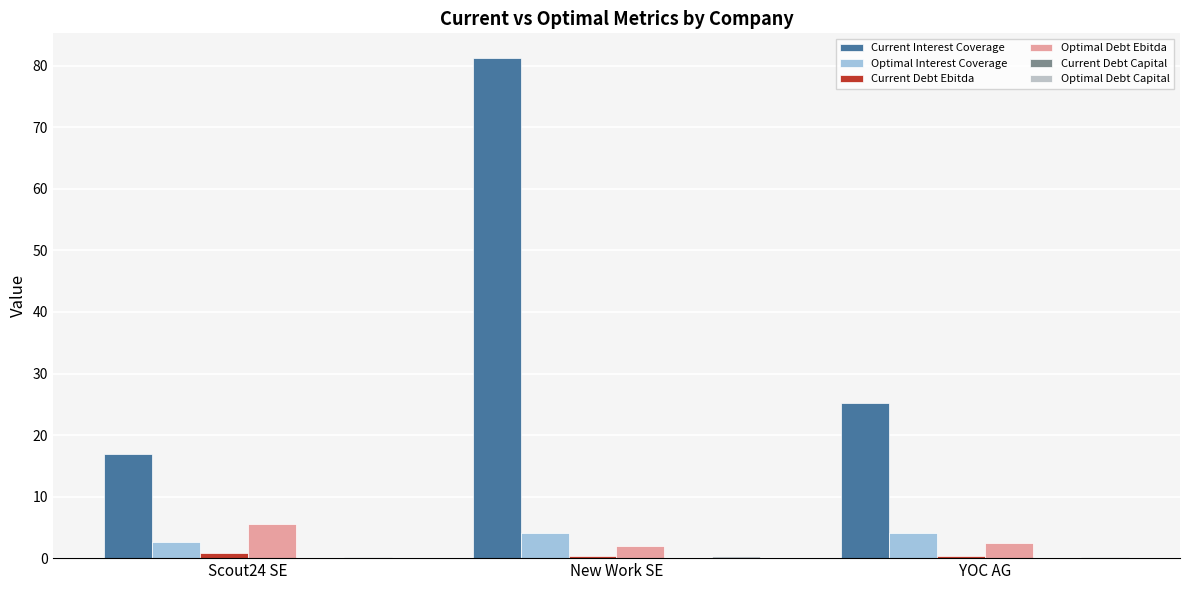

What is the total value across all series at New Work SE?

88.0